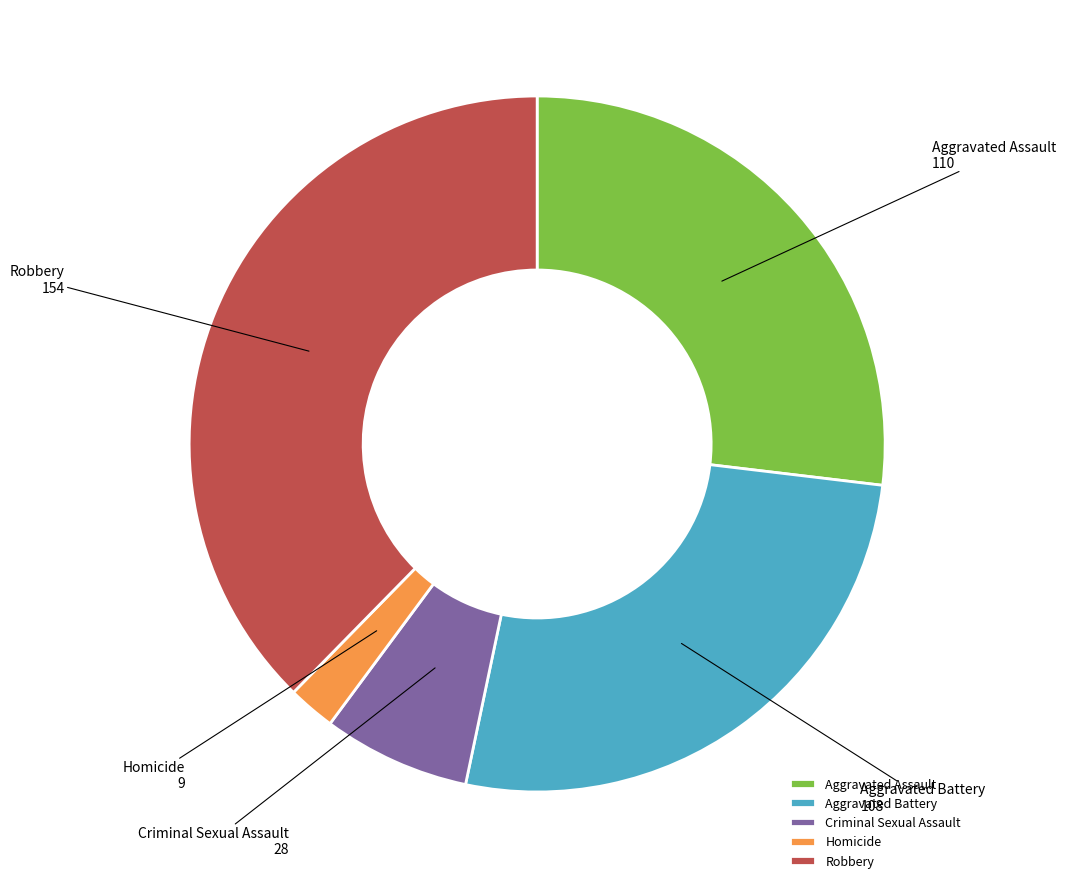

Which category has the smallest portion of the pie?

Homicide